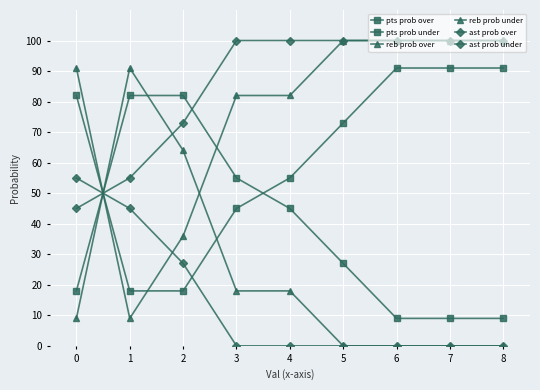

How many data points does each series have?

9